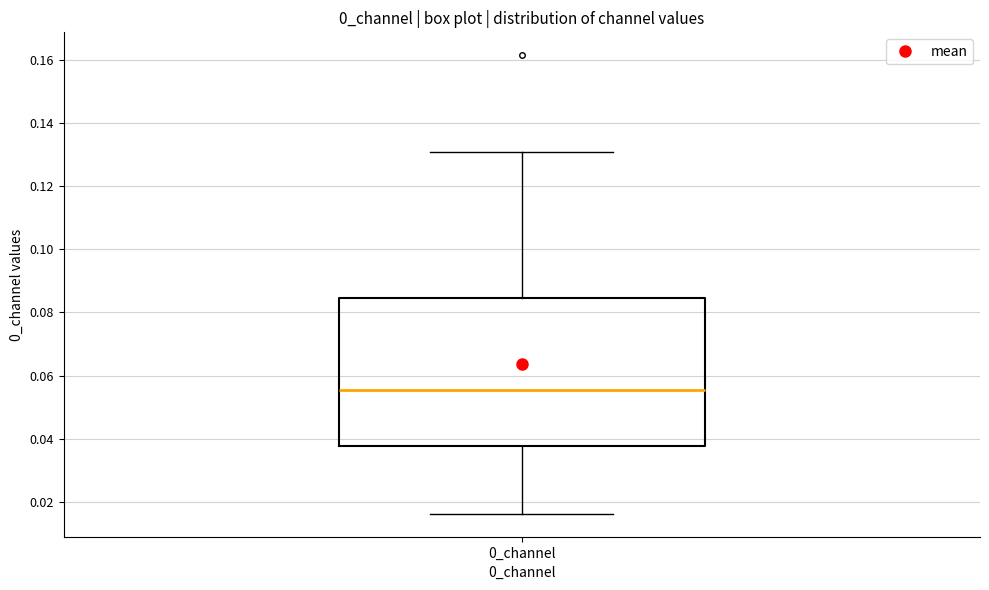

Read this box plot against the y-axis: the position of the median line, the range covered by the box, and the ends of both whiskers. The values are not printed on the chart, so give them approximately, as read against the axis.

median 0.056, box 0.038 to 0.084, whiskers 0.016 to 0.130